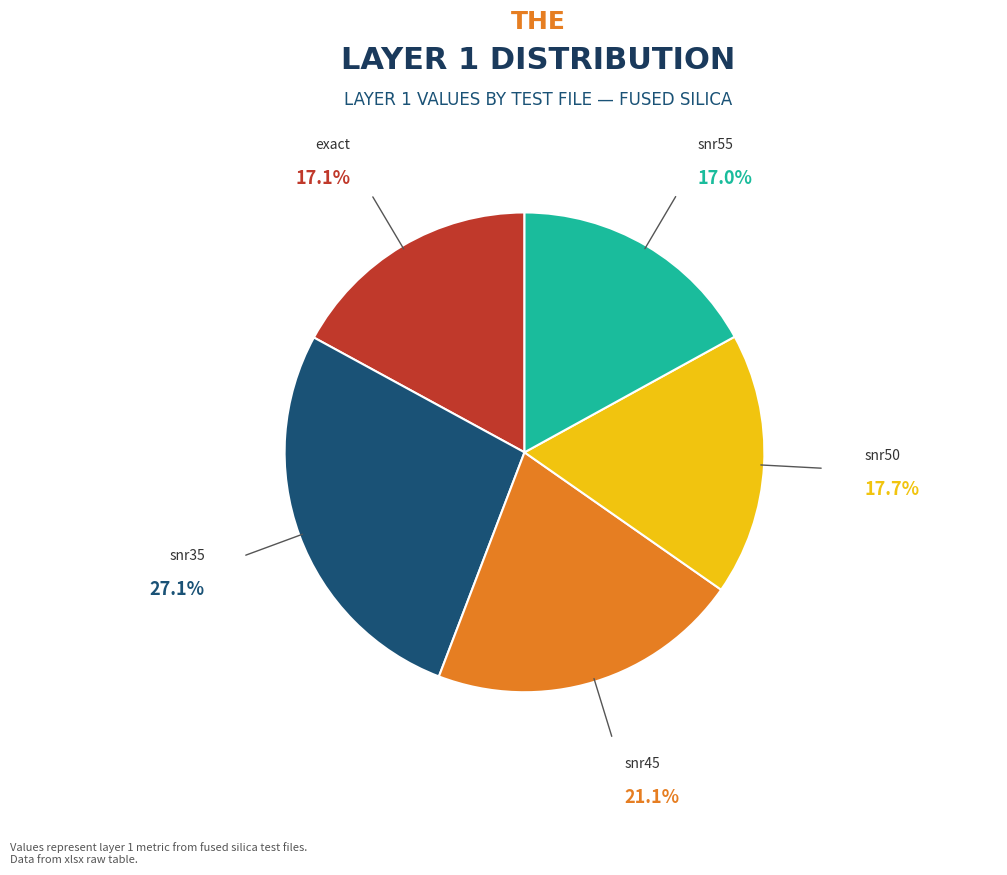

Is there a majority slice in this chart?

No